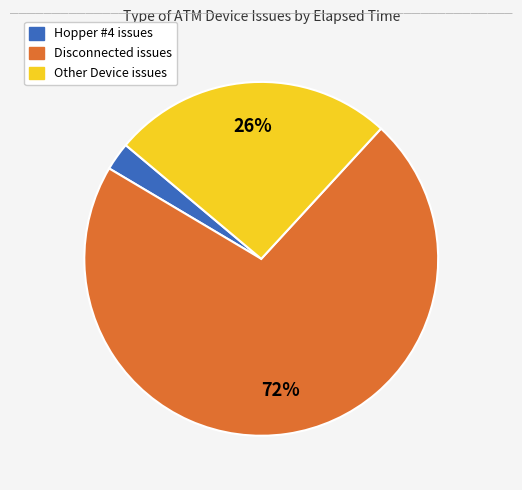

Is there a majority slice in this chart?

Yes